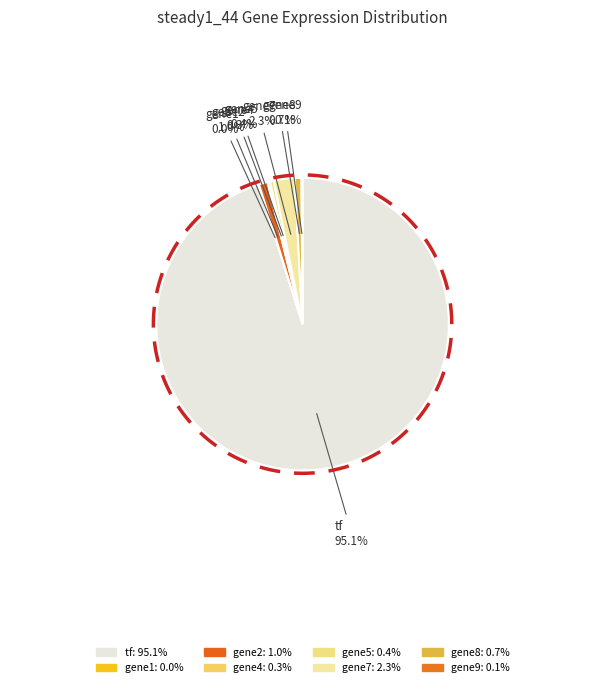

To the nearest percent, what is the difference between the largest and smallest slice percentages?

95%